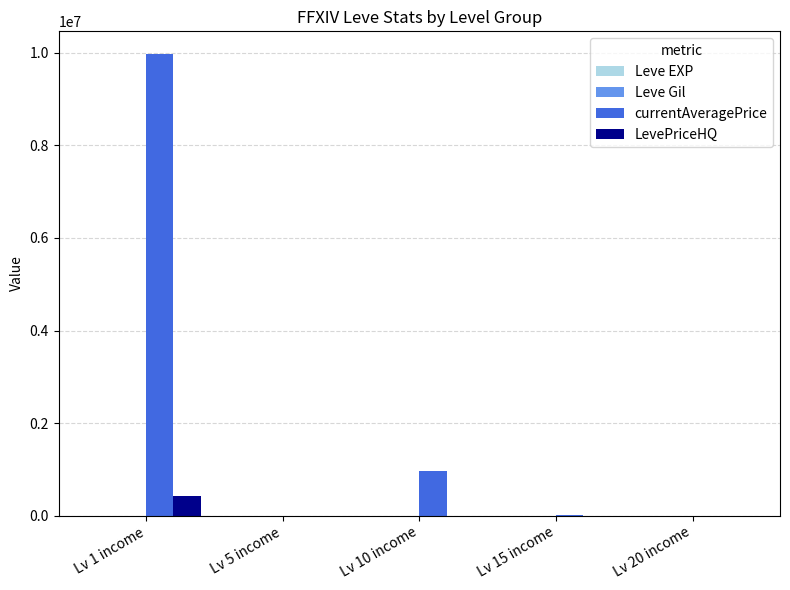

At which category does the chart reach its peak across all series?

Lv 1 income